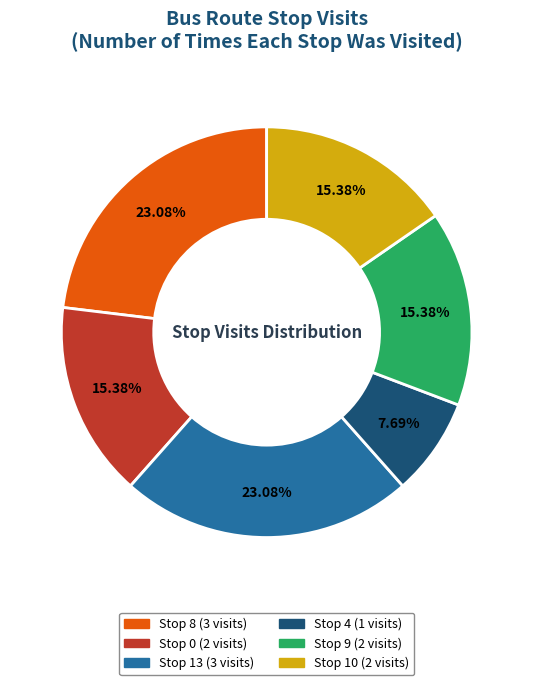

True or false: Stop 8 accounts for 23% of the total.

True